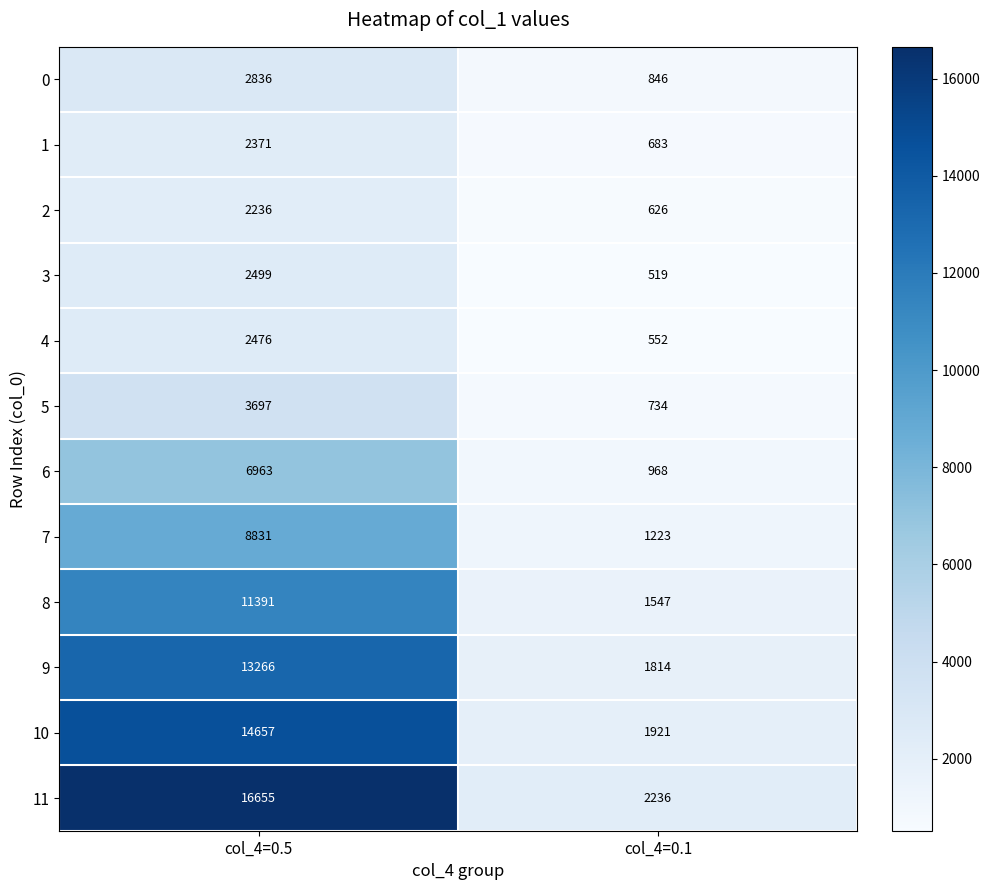

What is the average value of the 11 series?

9446